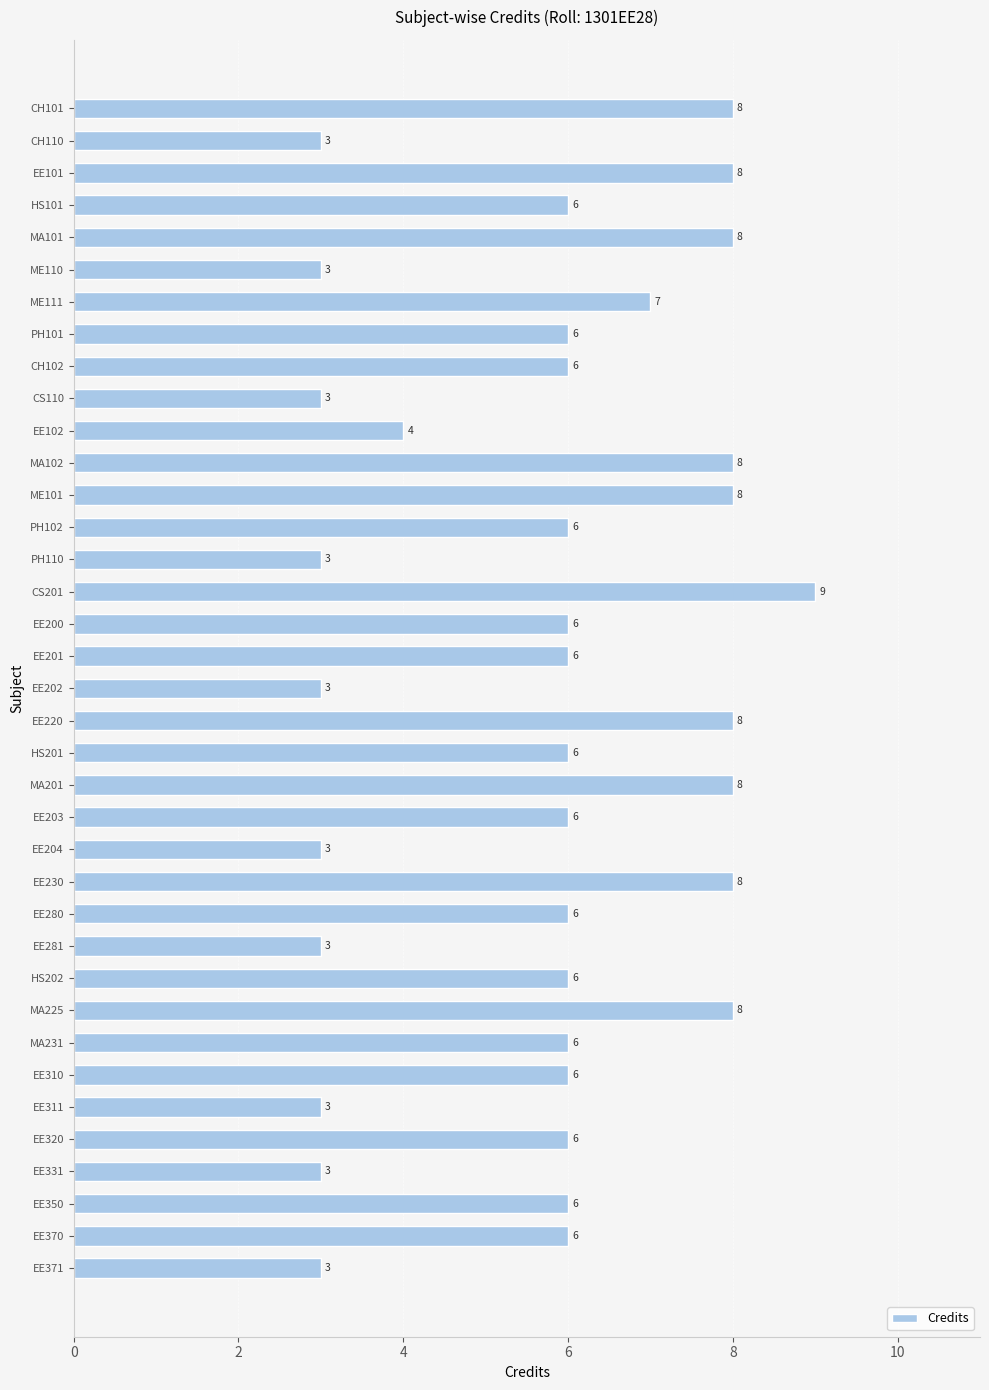

What is the change in value from ME110 to EE203?

+3